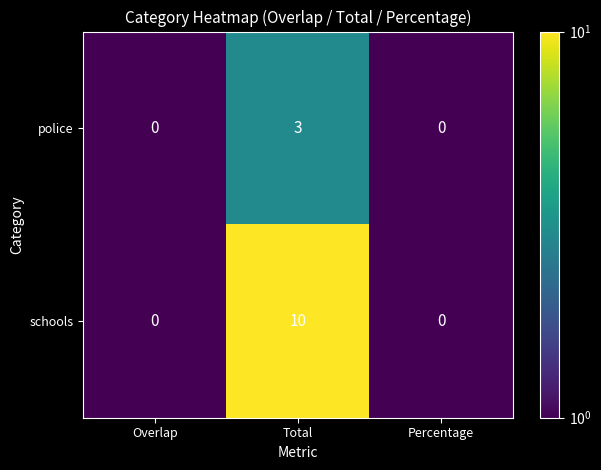

Rank the series by their average value, from lowest to highest.

police, schools